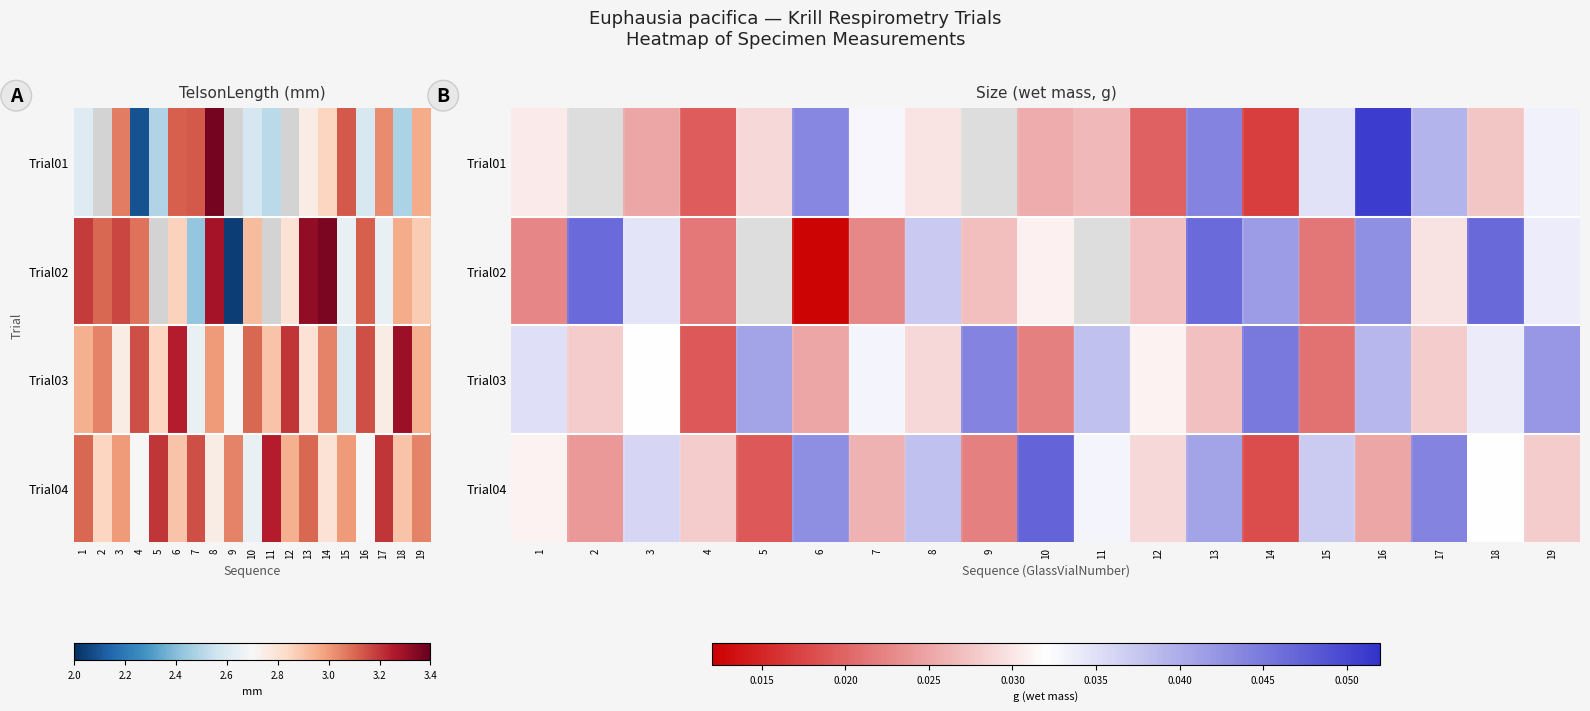

How many series are shown in this chart?

4